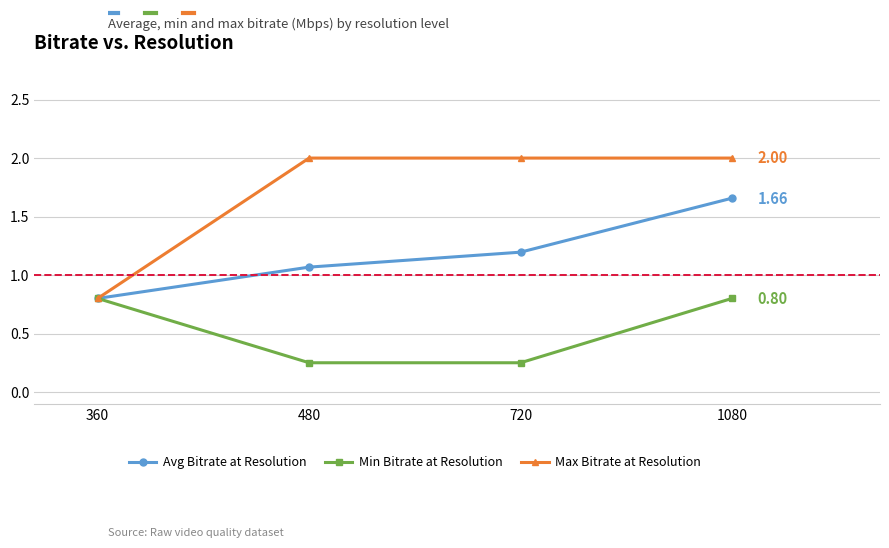

At 480, list the series in order from largest to smallest.

Max Bitrate at Resolution, Avg Bitrate at Resolution, Min Bitrate at Resolution